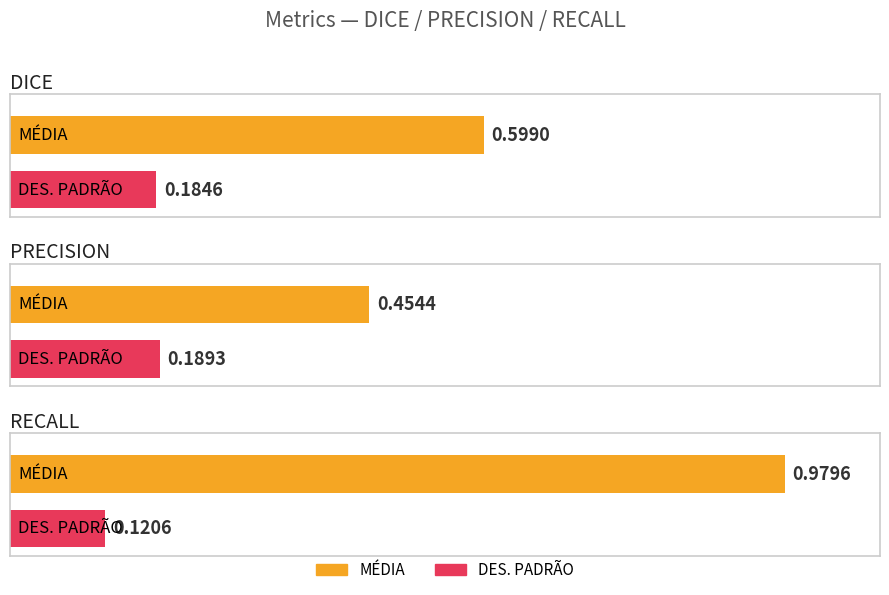

List the labels in order of DES. PADRÃO value, smallest first.

RECALL, DICE, PRECISION